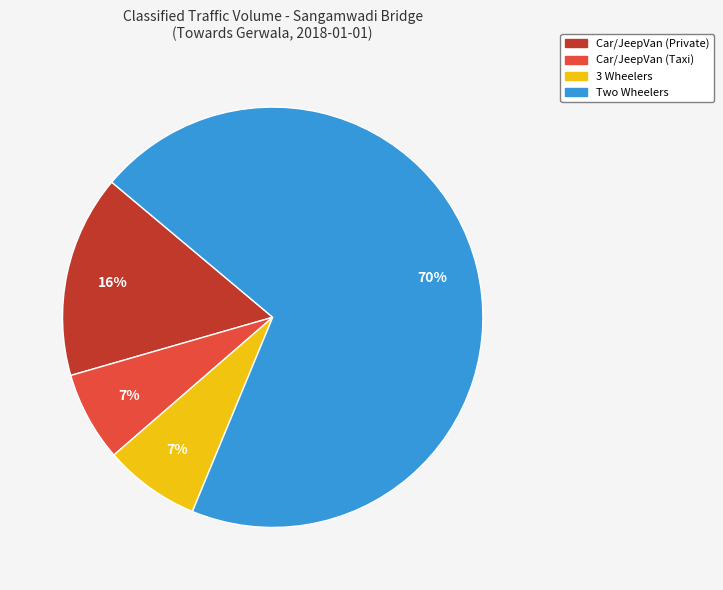

What is the largest slice in the pie chart?

Two Wheelers